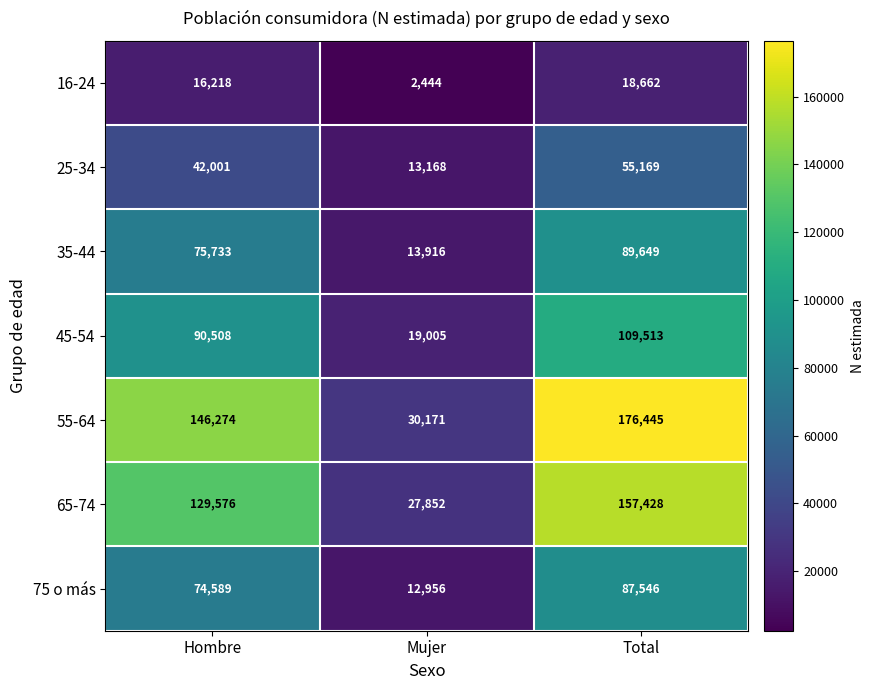

How many series are shown in this chart?

7